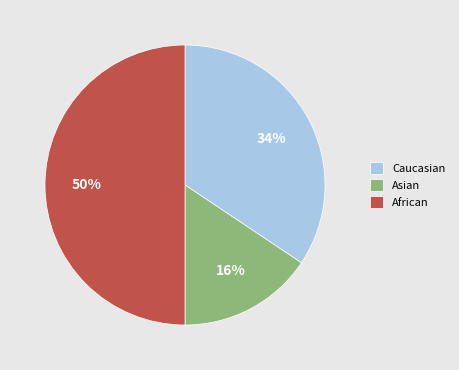

True or false: African accounts for 50% of the total.

True